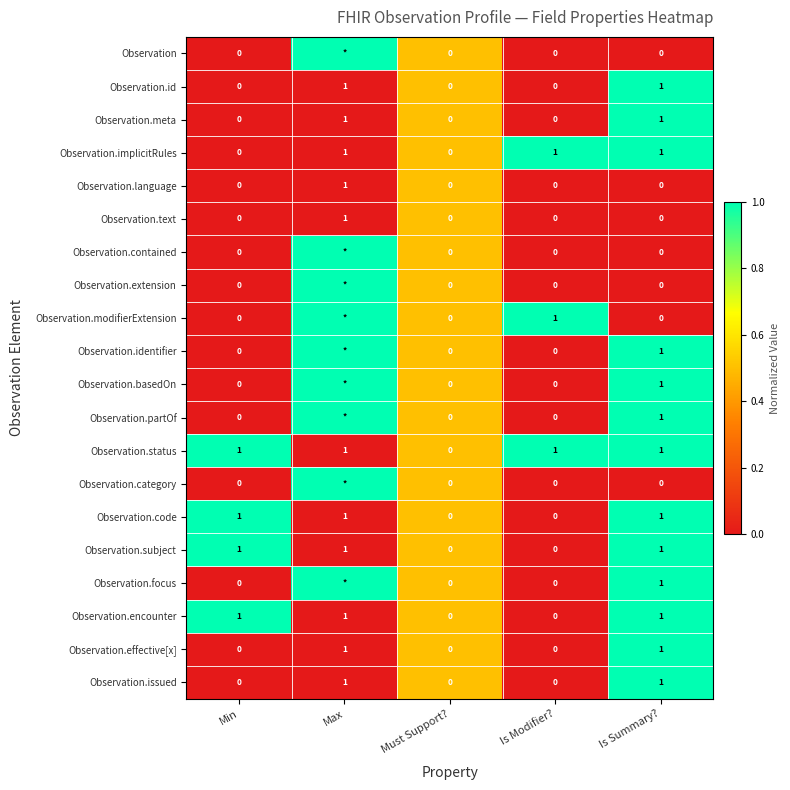

The value of Observation.text at Must Support? is 0. True or false?

True